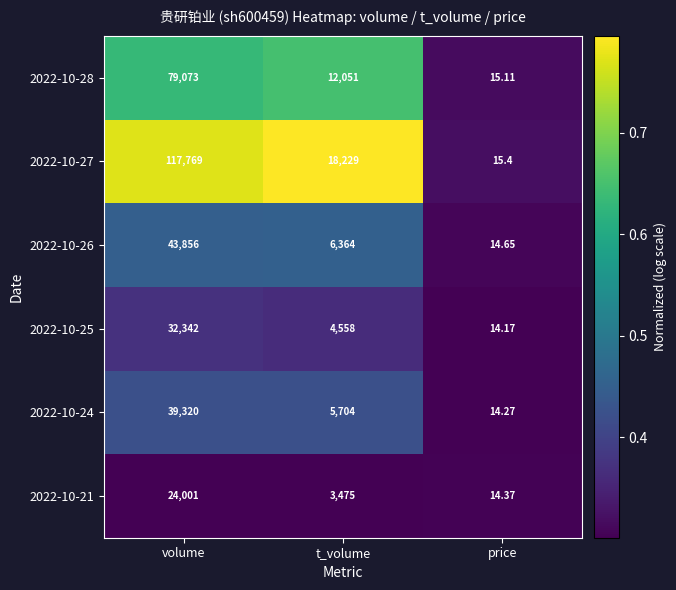

Which category has the lowest value across all series?

price